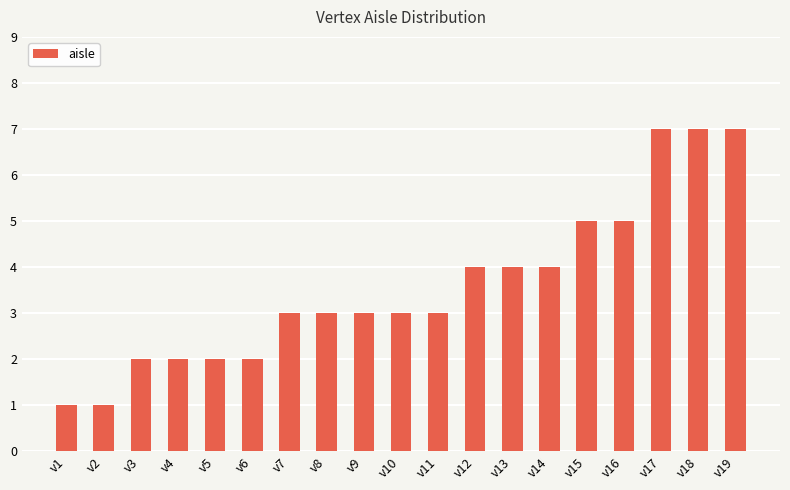

Is it true that the value at v4 is 3?

False